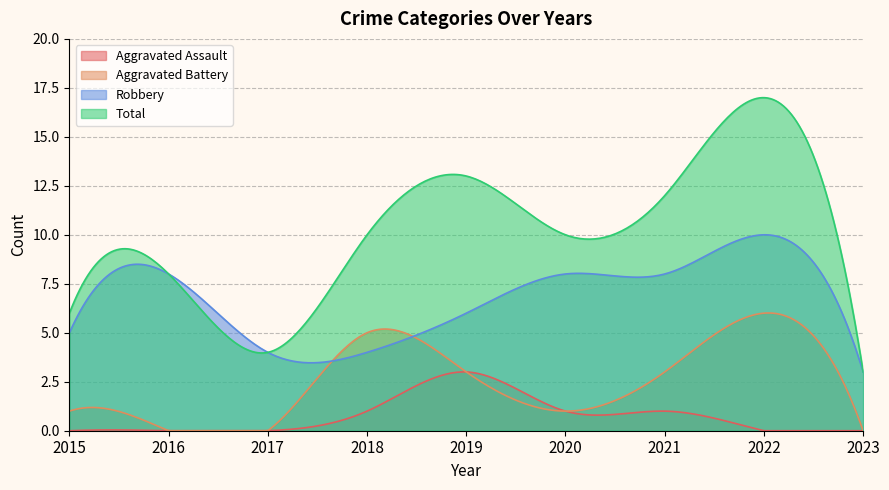

What is the value of the Aggravated Assault point at the 6th from the left?

1